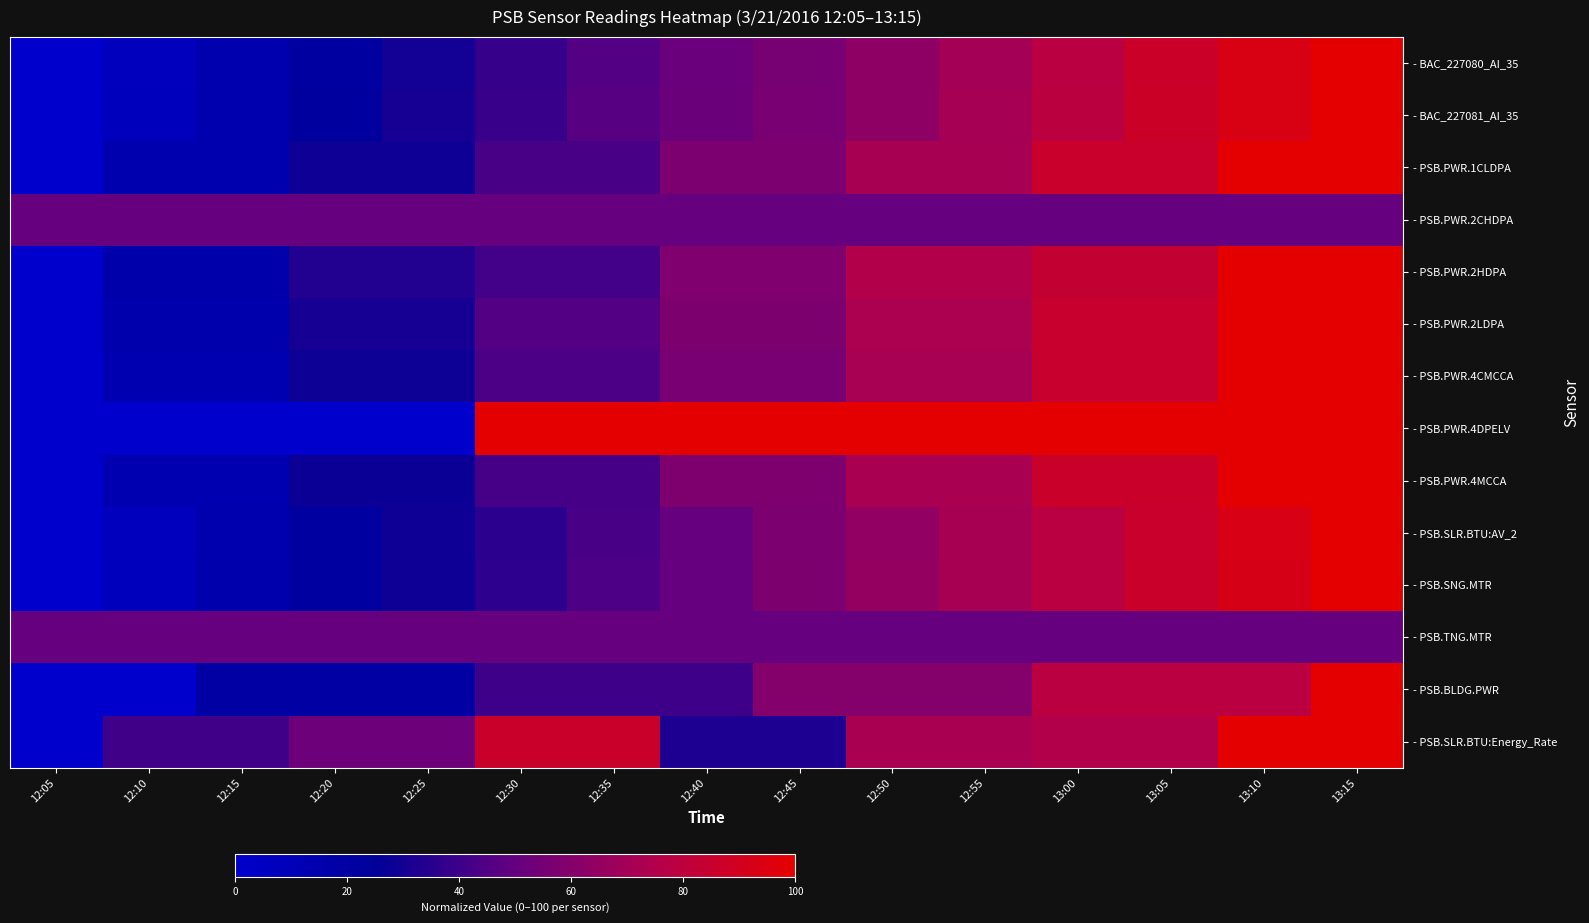

List the series in order of their peak value, highest first.

- BAC_227080_AI_35, - BAC_227081_AI_35, - PSB.PWR.1CLDPA, - PSB.PWR.2HDPA, - PSB.PWR.2LDPA, - PSB.PWR.4CMCCA, - PSB.PWR.4DPELV, - PSB.PWR.4MCCA, - PSB.SLR.BTU:AV_2, - PSB.SNG.MTR, - PSB.BLDG.PWR, - PSB.SLR.BTU:Energy_Rate, - PSB.PWR.2CHDPA, - PSB.TNG.MTR